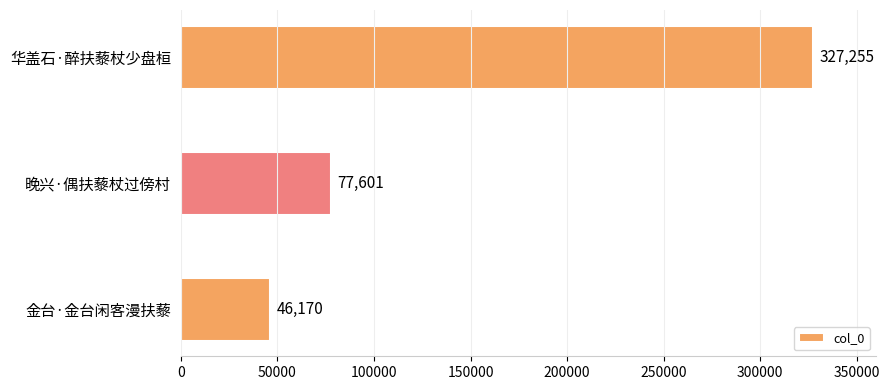

Rank the categories by value from lowest to highest.

金台·金台闲客漫扶藜, 晚兴·偶扶藜杖过傍村, 华盖石·醉扶藜杖少盘桓